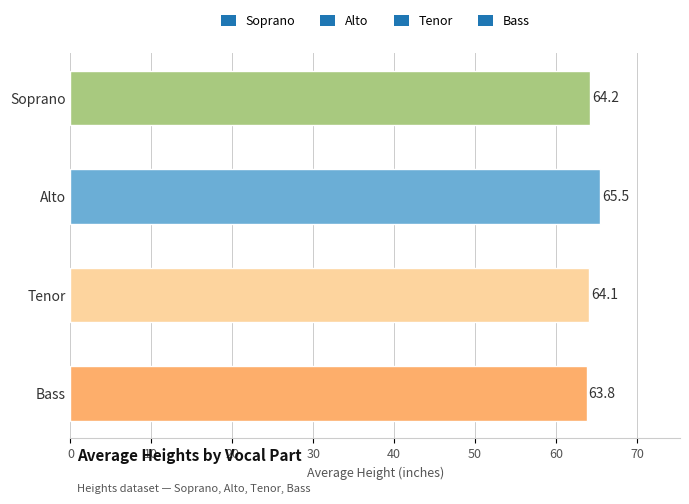

At which label is the value closest to 64?

Tenor